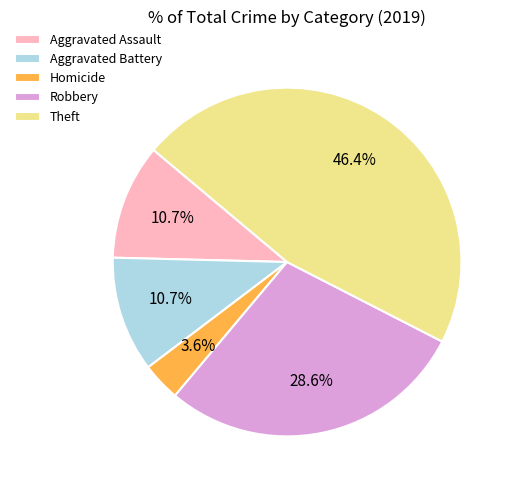

Does Homicide represent more than half of the total?

No